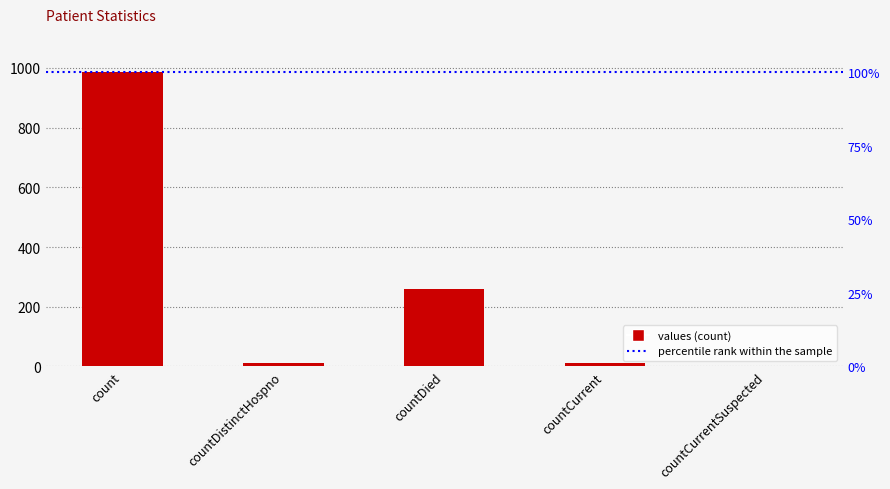

Reading left to right, list all the values displayed in this chart.

985	10	261	11	0